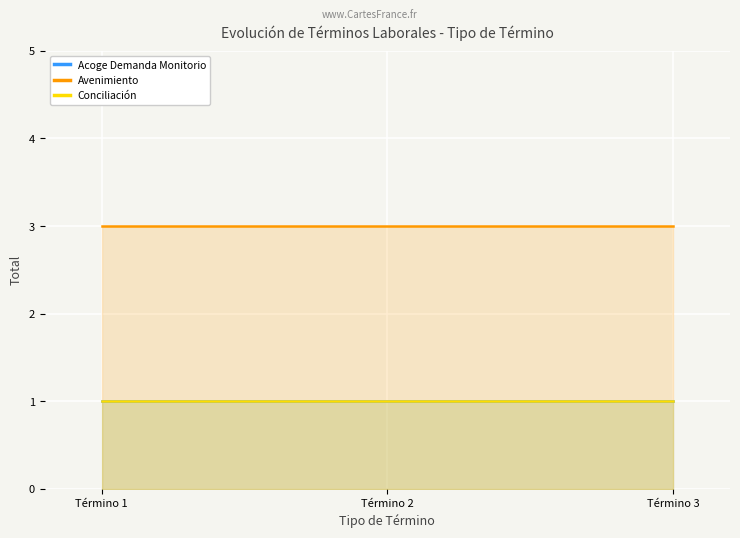

List the series in order of their peak value, highest first.

Avenimiento, Acoge Demanda Monitorio, Conciliación